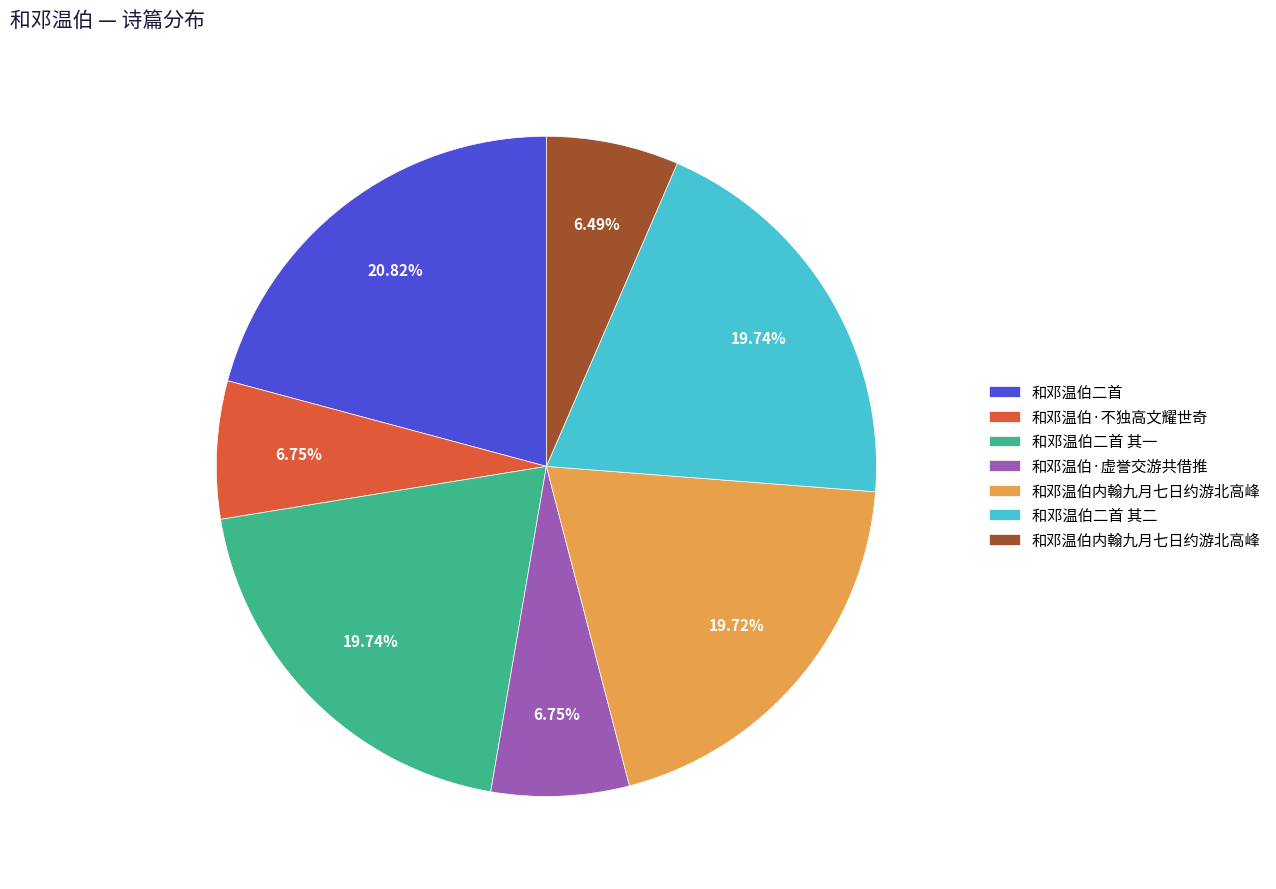

How many segments does this pie chart have?

7